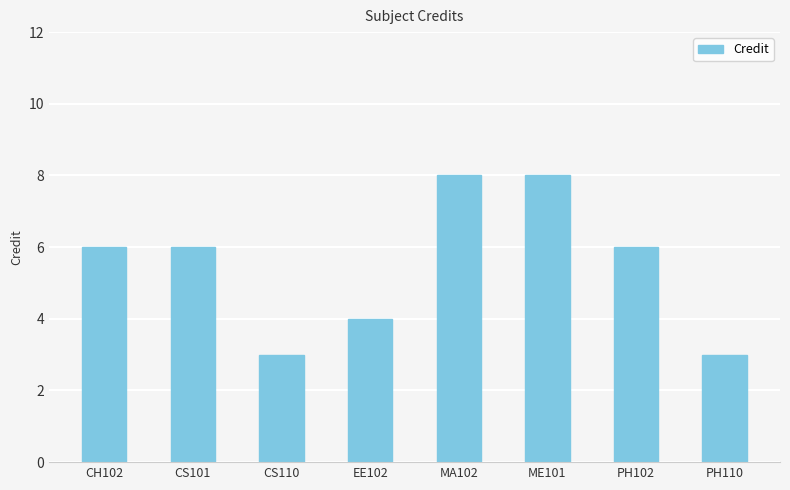

The value at PH102 is 4. True or false?

False